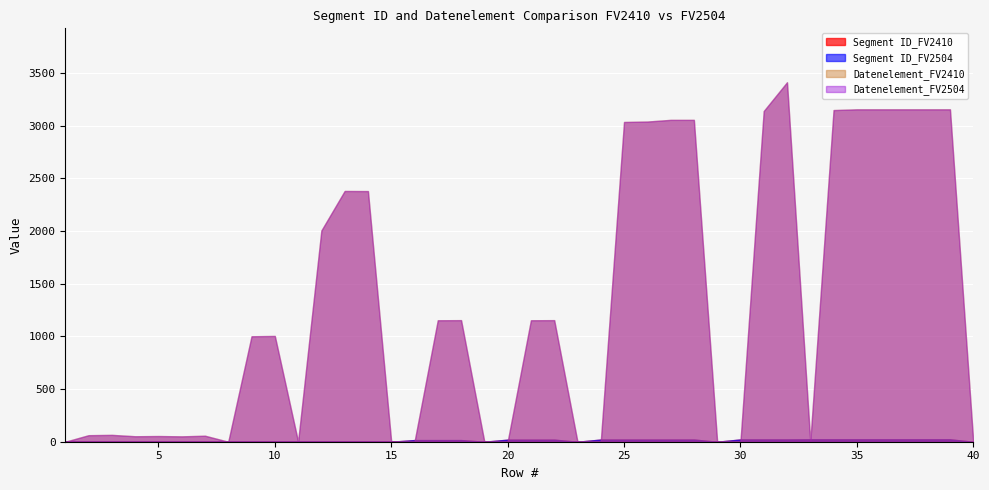

What is the difference between the highest and lowest values at 27?

3035